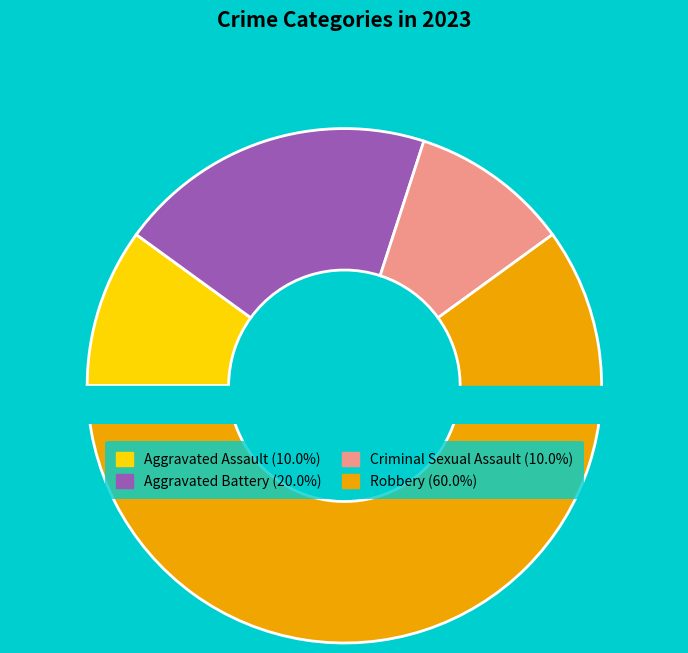

Which has a higher value, Aggravated Battery or Robbery?

Robbery